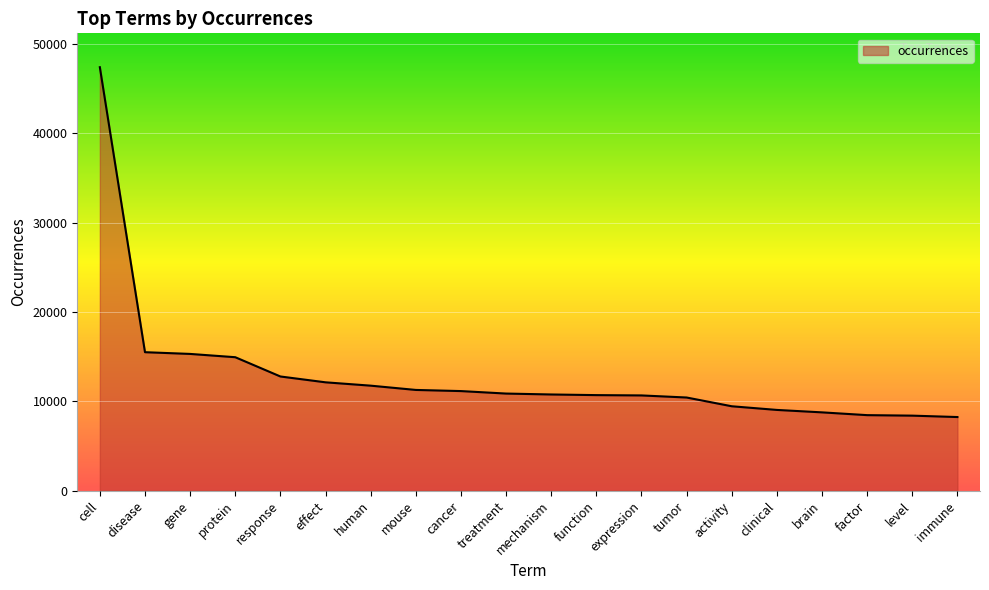

How many lines are shown in the chart?

1